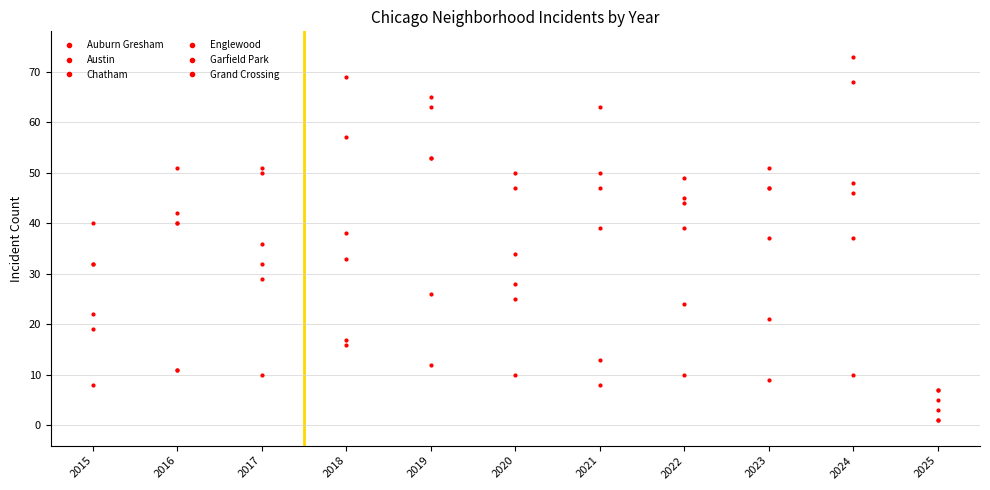

Does the chart have visible grid lines?

Yes